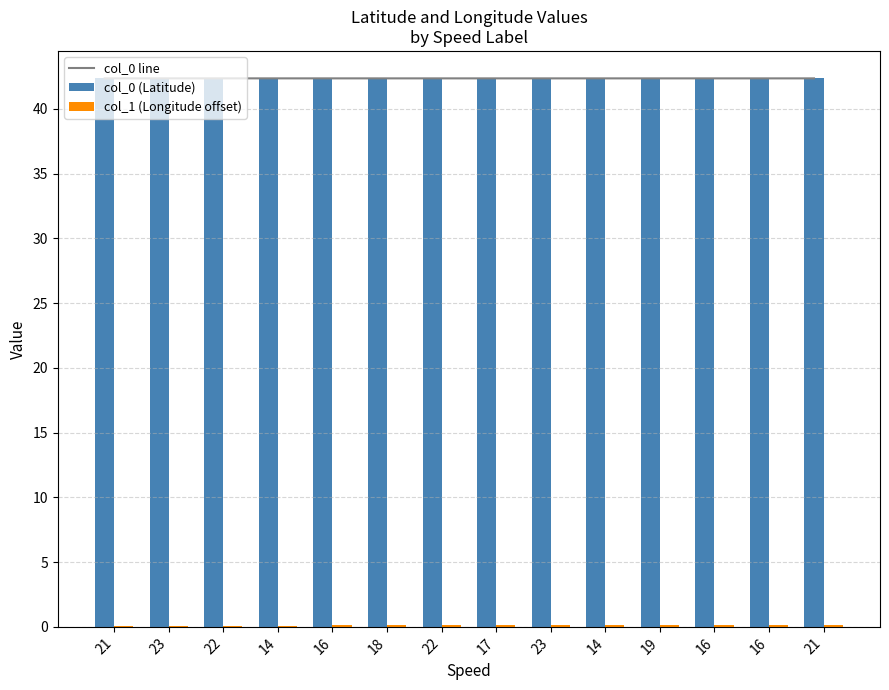

Does the chart contain stacked bars?

No